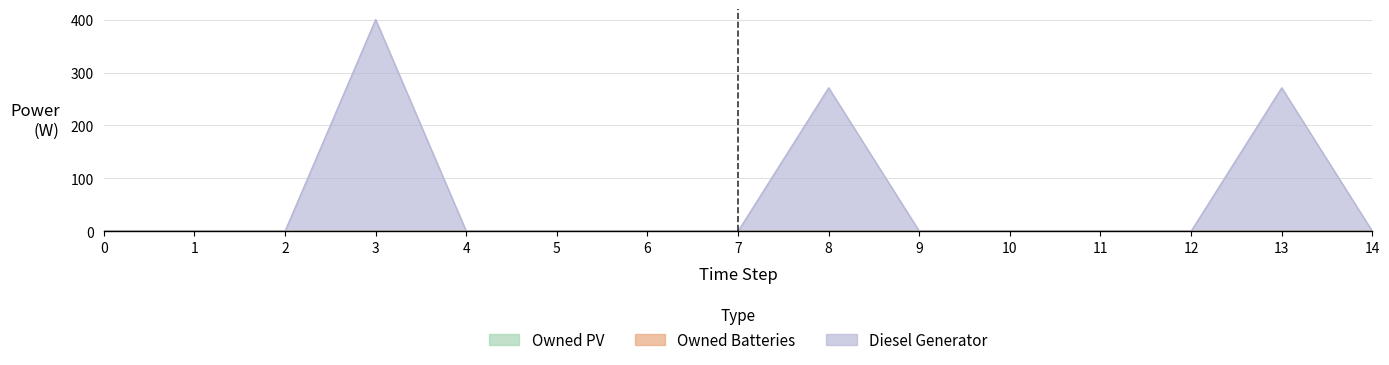

What is the sum of the Diesel Generator values at 0 and 8?

271